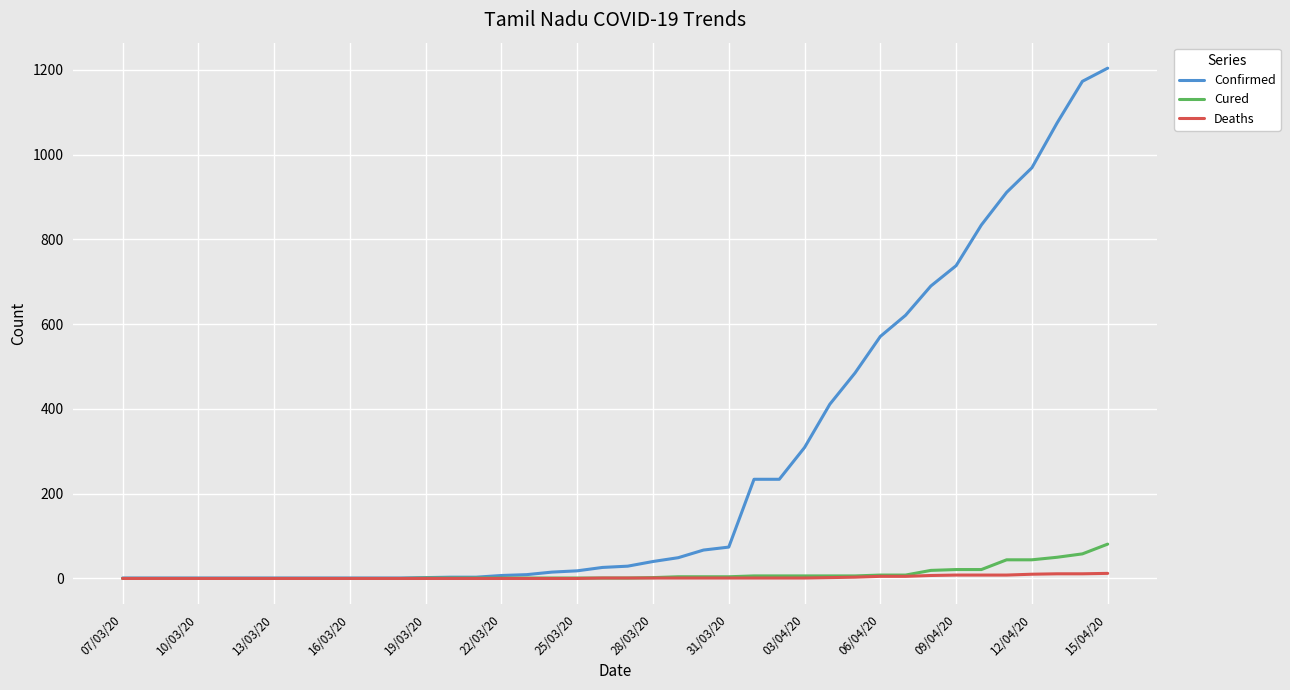

List the series in order of their peak value, lowest first.

Deaths, Cured, Confirmed